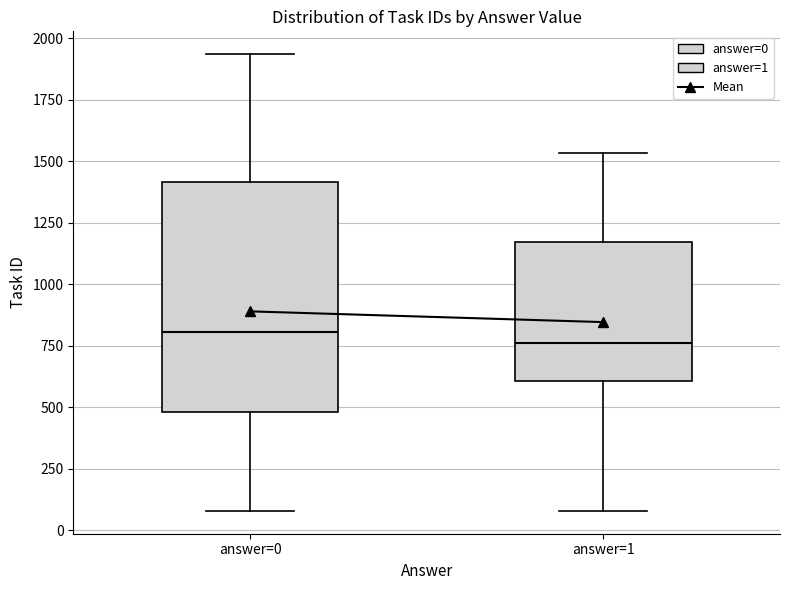

Comparing the boxes themselves (not the whiskers), which one is the tallest?

answer=0